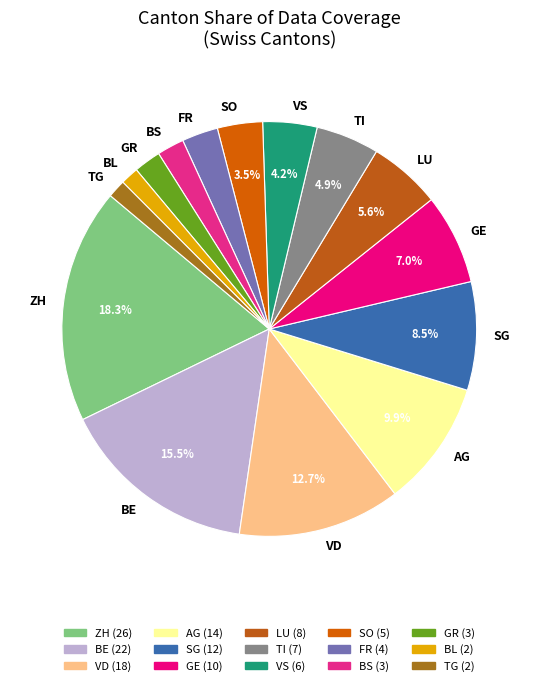

Does any single category account for the majority?

No